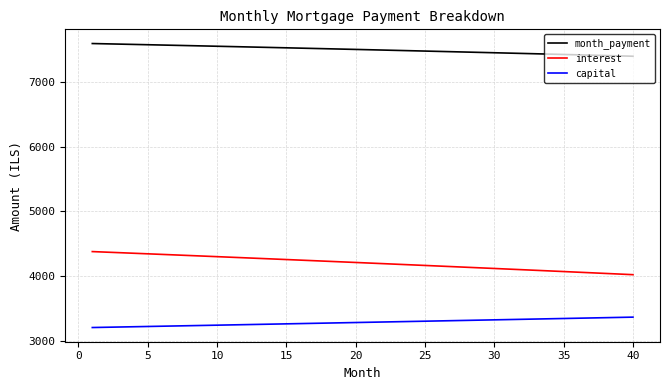

What is the difference between the maximum and minimum values in the interest series?

356.2